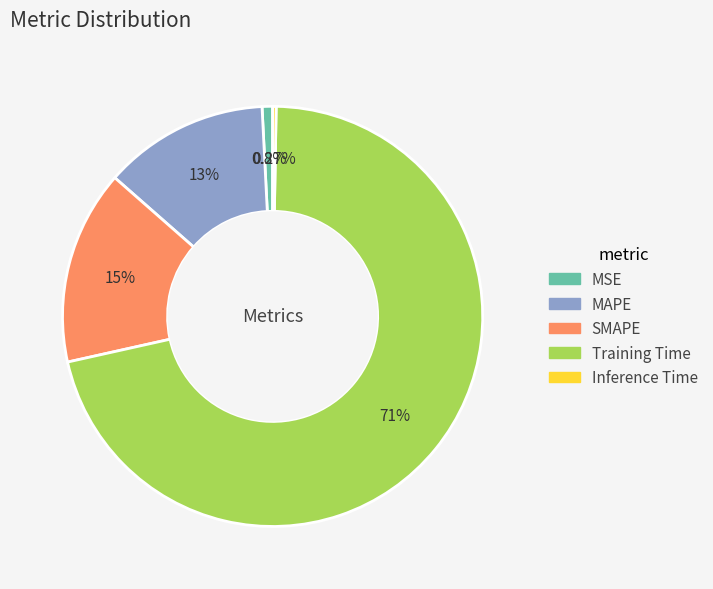

Is there a majority slice in this chart?

Yes